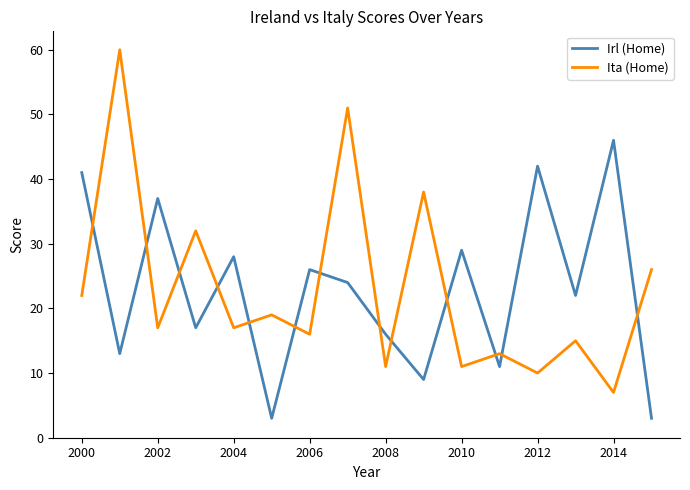

After their last crossing, which series has the higher values: Ita (Home) or Irl (Home)?

Ita (Home)